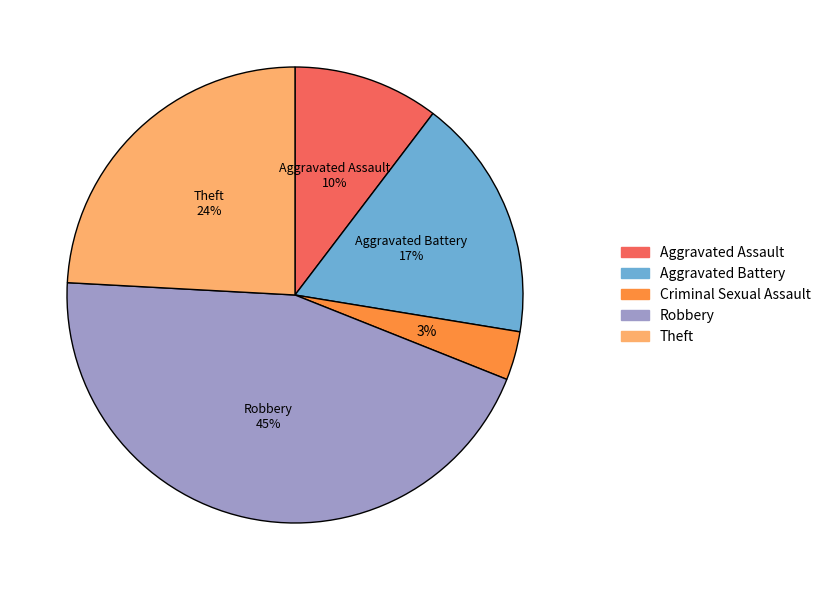

The Theft slice represents 13% of the pie. True or false?

False